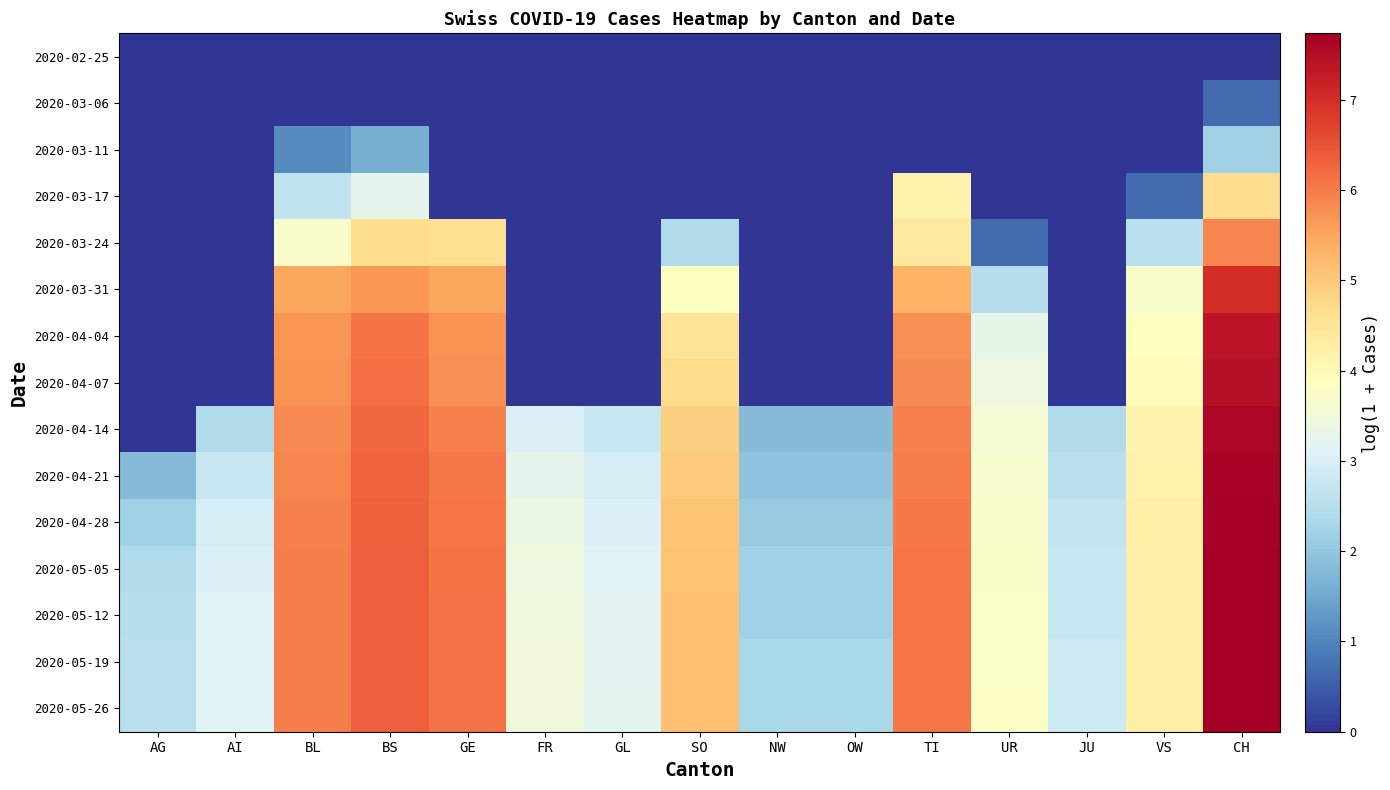

At which category does the chart reach its peak across all series?

CH